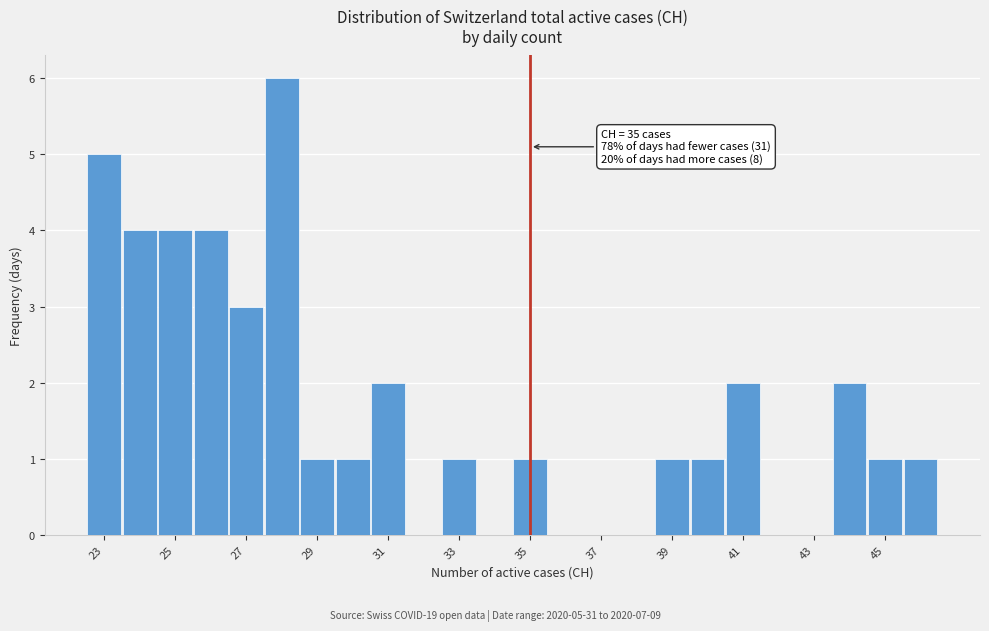

Over which range of the x-axis is the bar tallest?

27.5 to 28.5